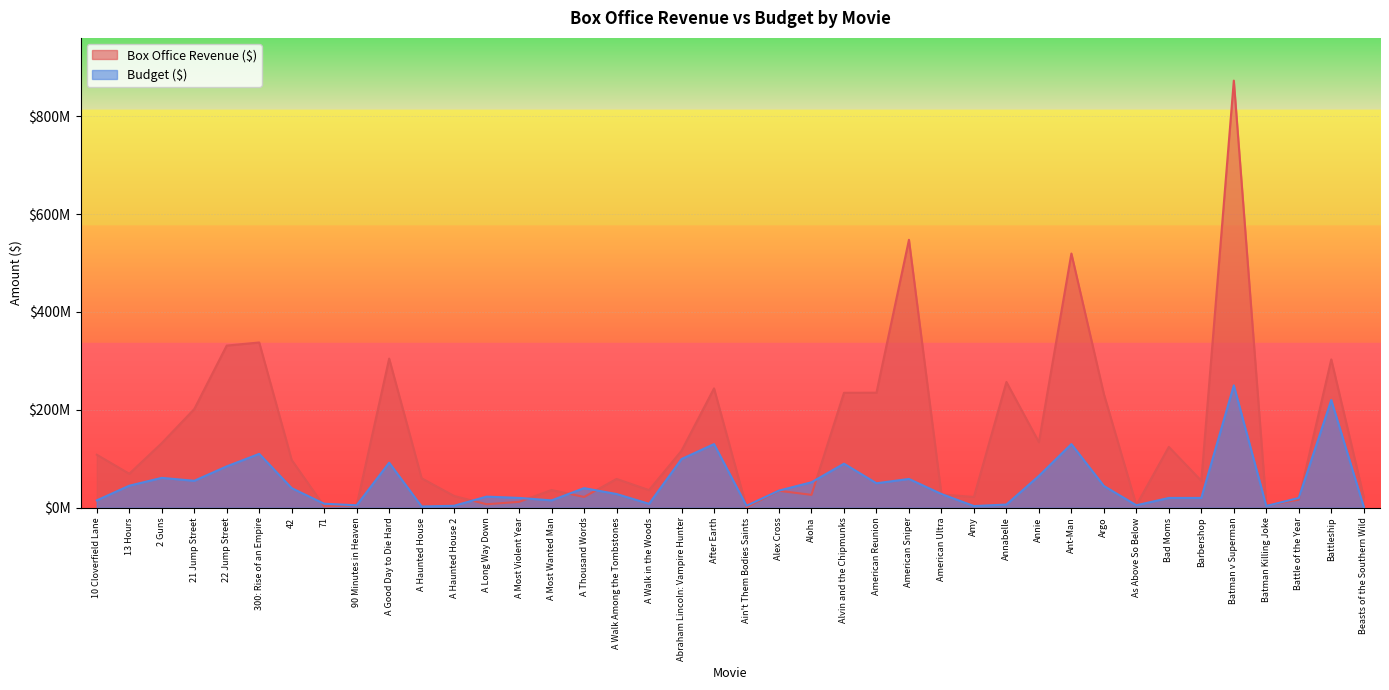

Which category has the highest value across all series?

Batman v Superman